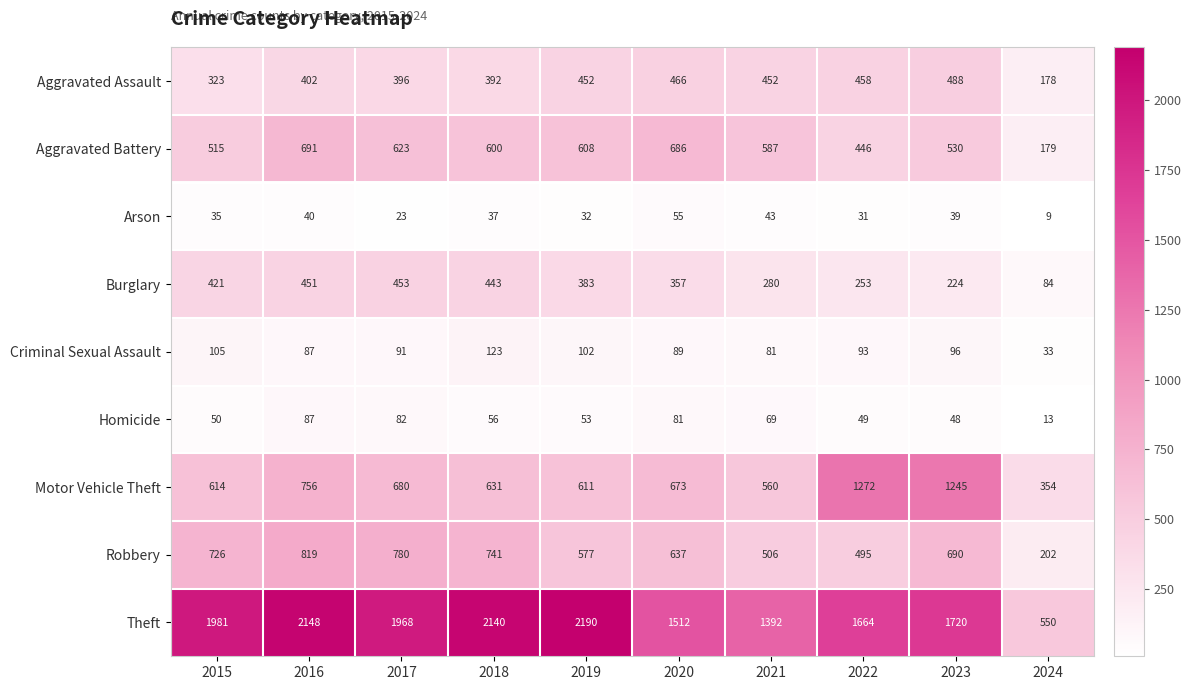

What is the sum of the Motor Vehicle Theft values at 2024 and 2021?

914